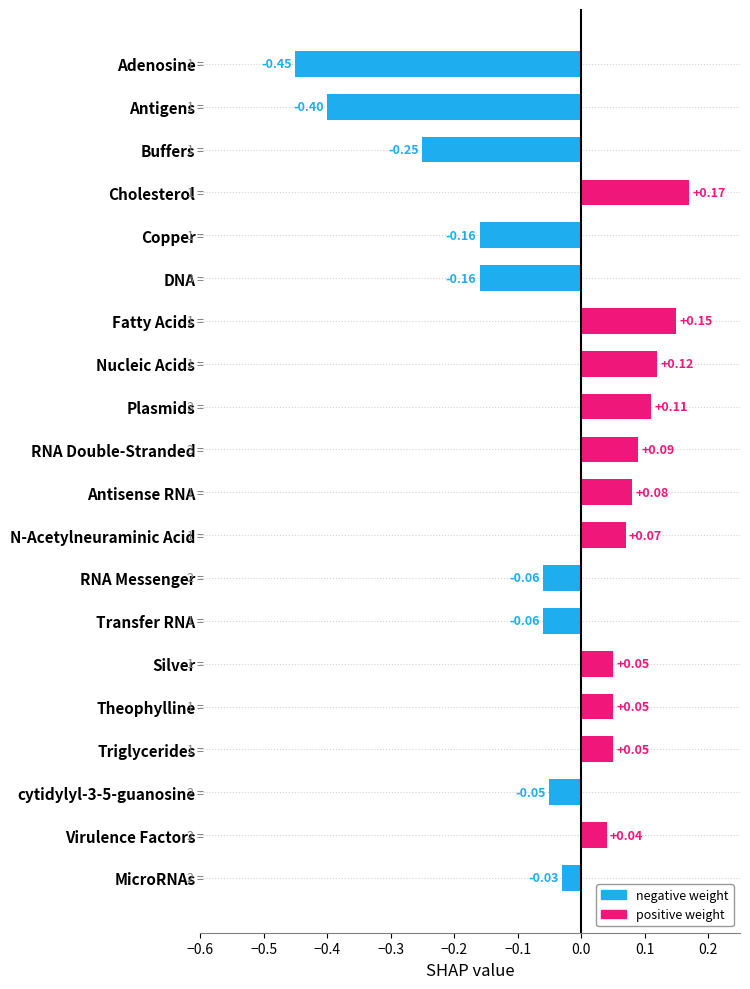

Which has a higher value, Fatty Acids or cytidylyl-3-5-guanosine?

Fatty Acids